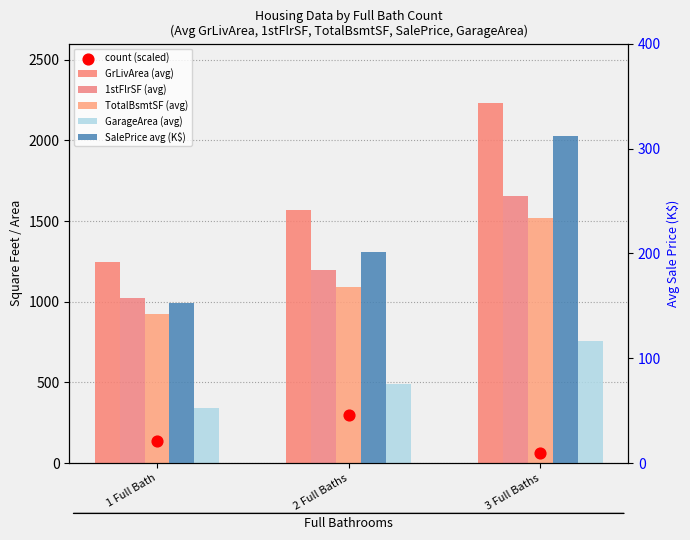

Which series contains the lowest Y value?

count (scaled)